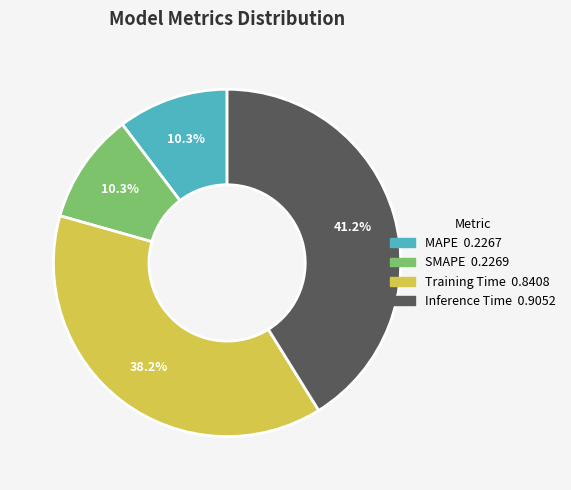

Count the number of slices in the pie.

4